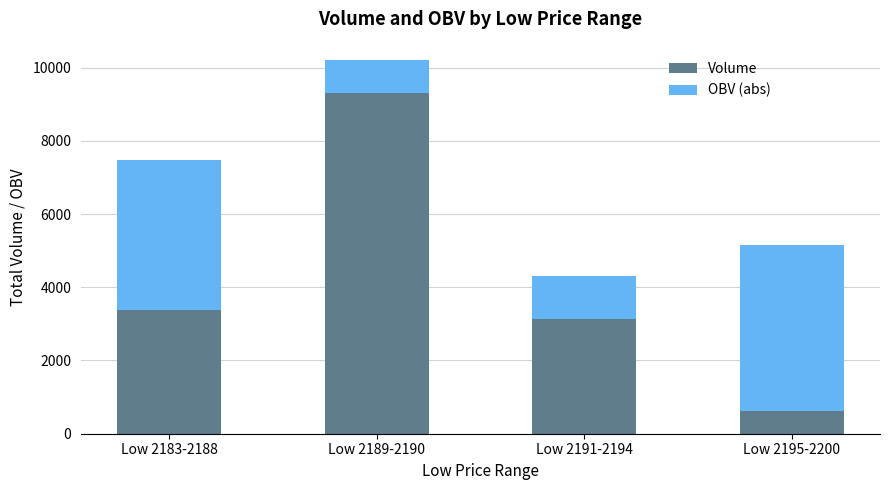

How many data points in Volume are less than 3383?

2